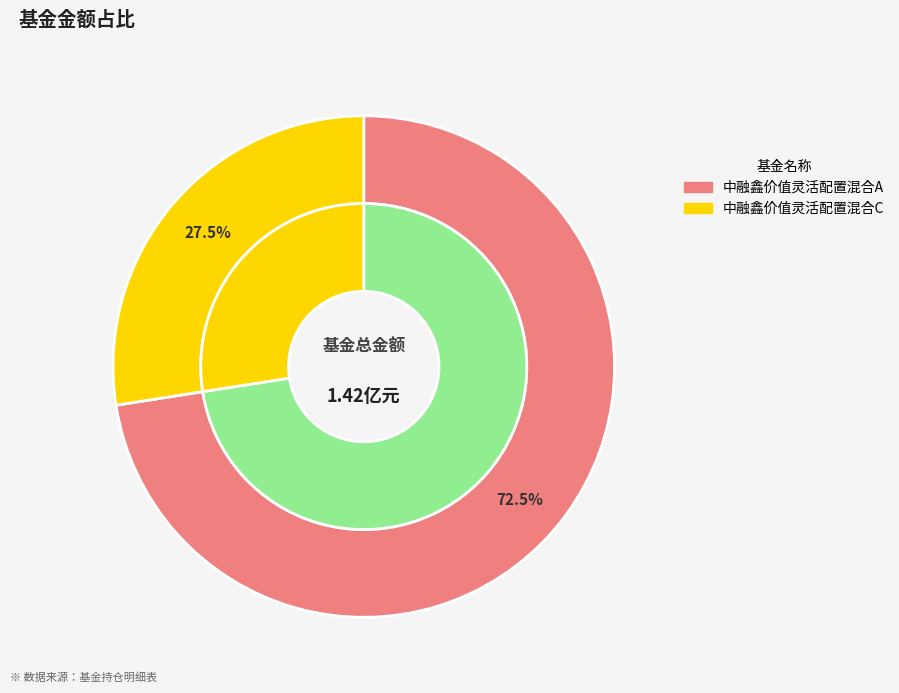

To the nearest percent, what percentage of the pie is 中融鑫价值灵活配置混合C?

27%